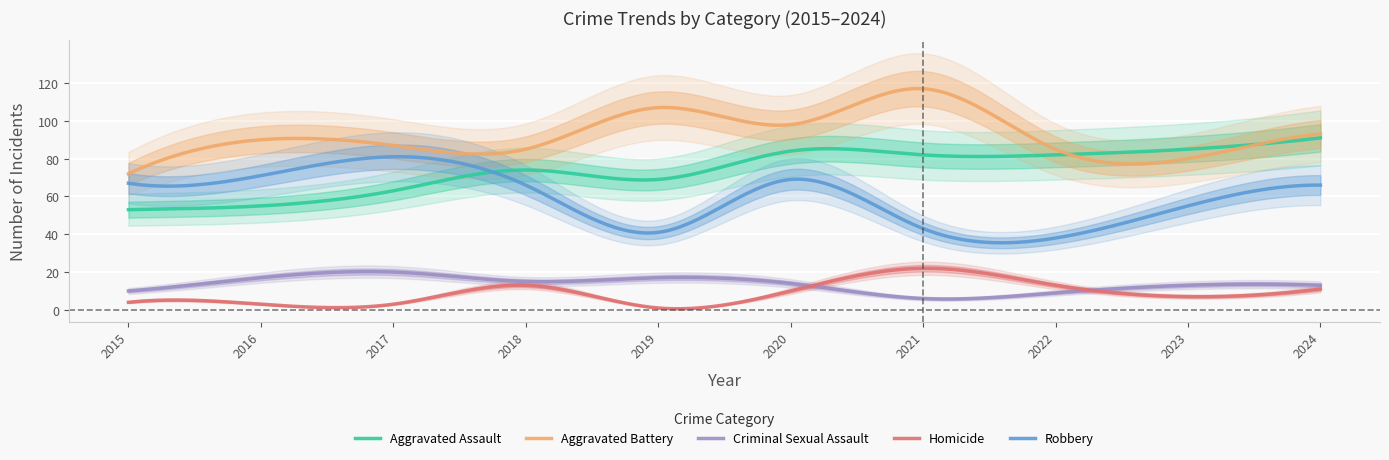

True or false: Aggravated Assault has more than 2 points higher than both neighbors.

False